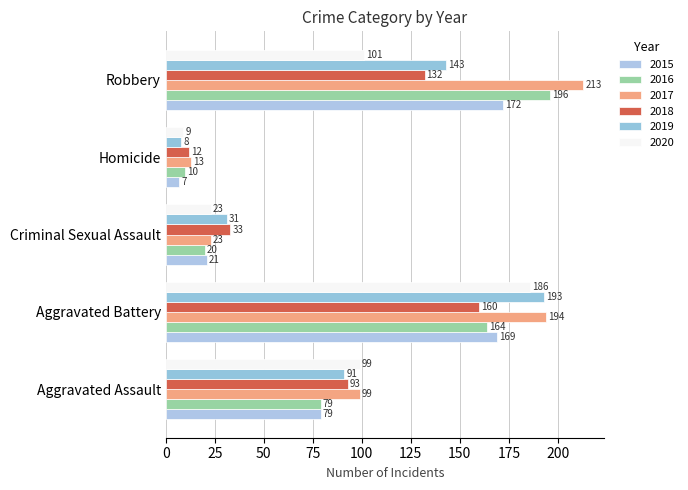

What is the label of the 1st bar from the left?

Aggravated Assault